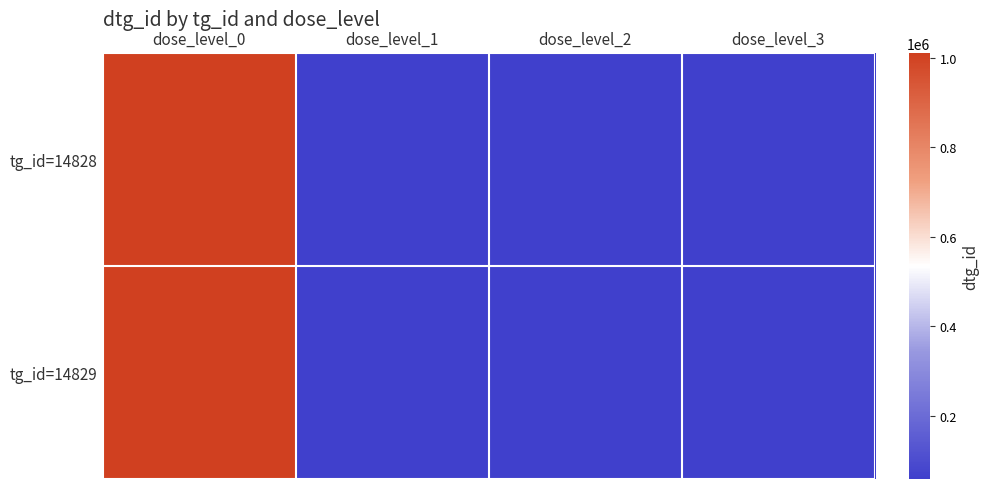

Reading left to right, list all the values displayed in this chart.

tg_id=14828: dose_level_0=1011056	dose_level_1=58876	dose_level_2=58877	dose_level_3=58878
tg_id=14829: dose_level_0=1011055	dose_level_1=58873	dose_level_2=58874	dose_level_3=58875